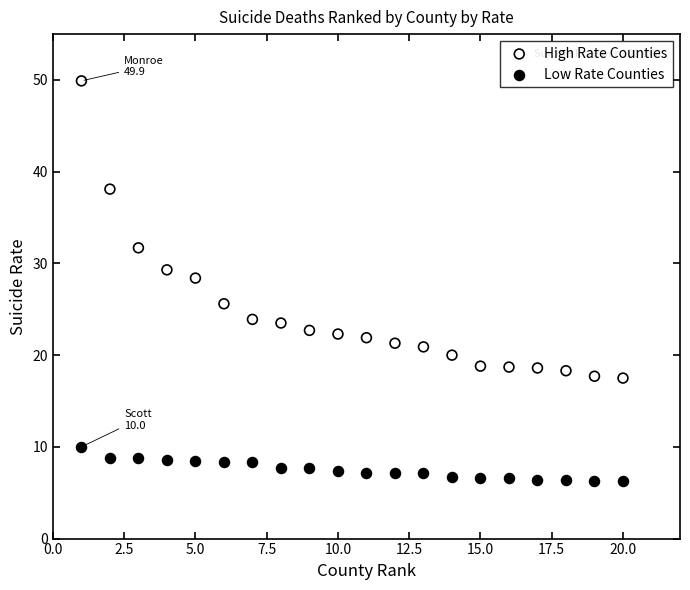

Which series contains the highest Y value?

High Rate Counties